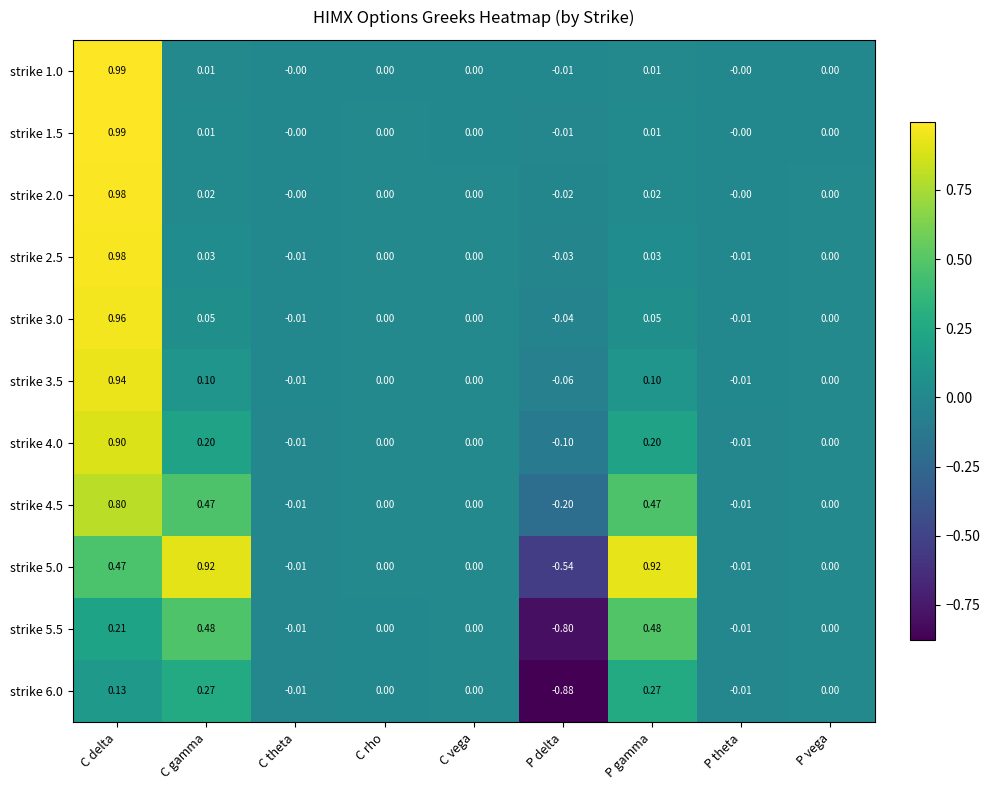

Is the value of strike 4.0 at P theta greater than the value of strike 1.0 at C vega?

No